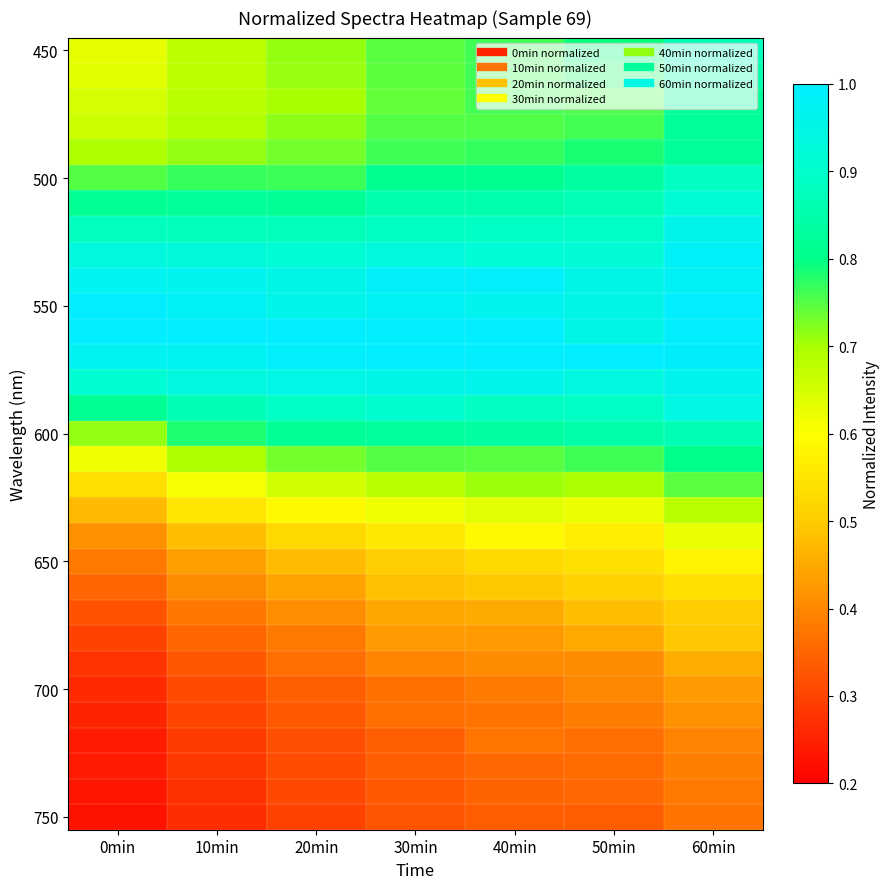

At which category is the sum across all series the highest?

60min